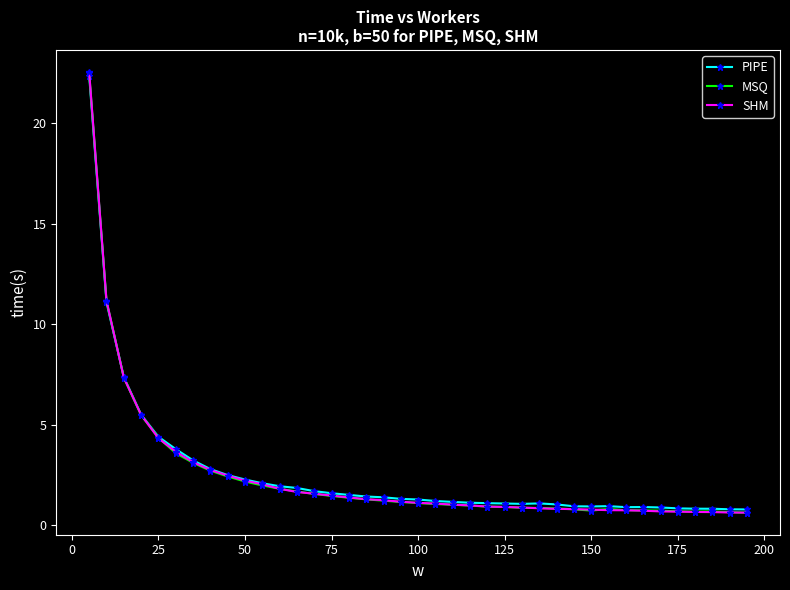

What is the value of the PIPE point at the 37th from the left?

0.8